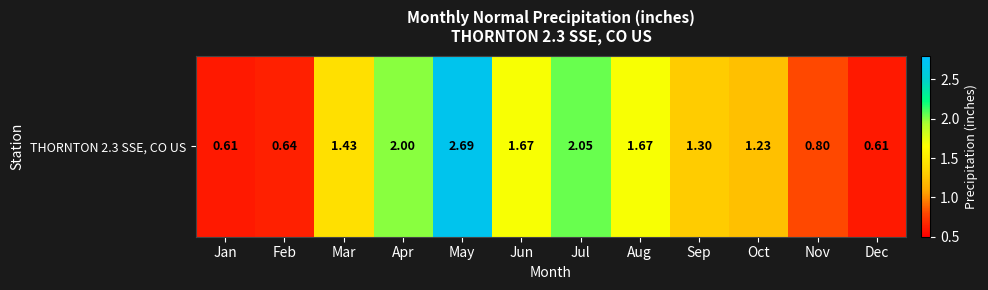

What is the difference between the second highest and second lowest values?

1.4